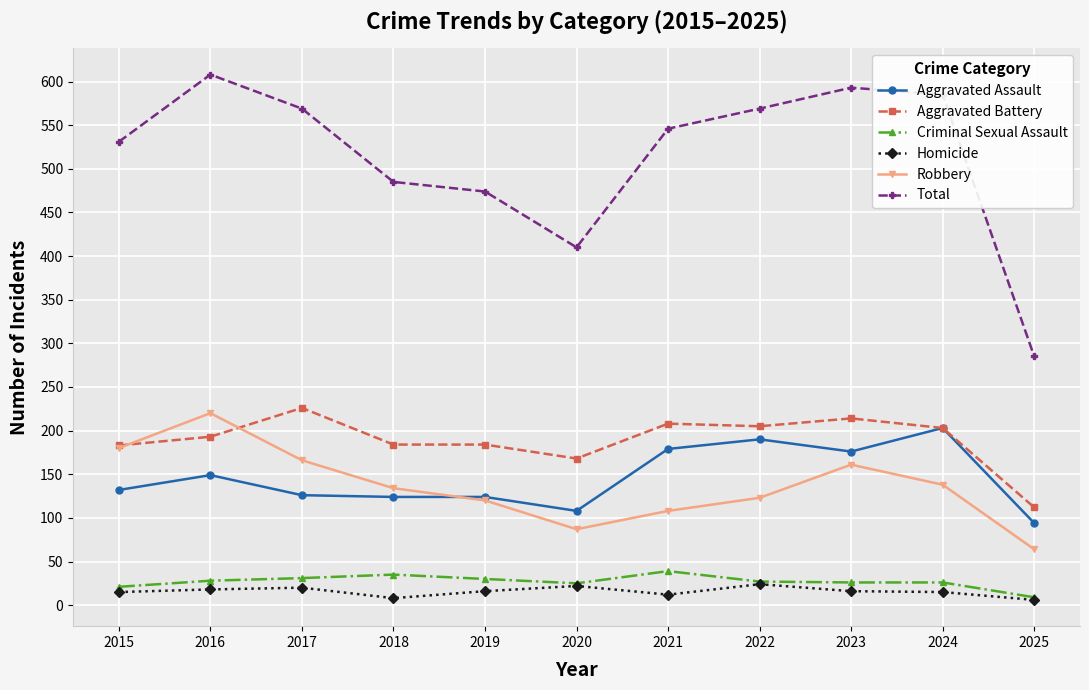

Is the value of Aggravated Assault at 2017 greater than the value of Criminal Sexual Assault at 2022?

Yes